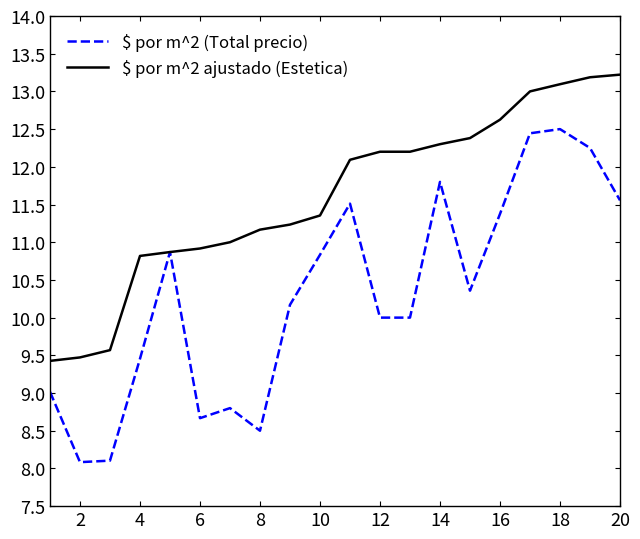

Which series has the widest spread of values?

$ por m^2 (Total precio)